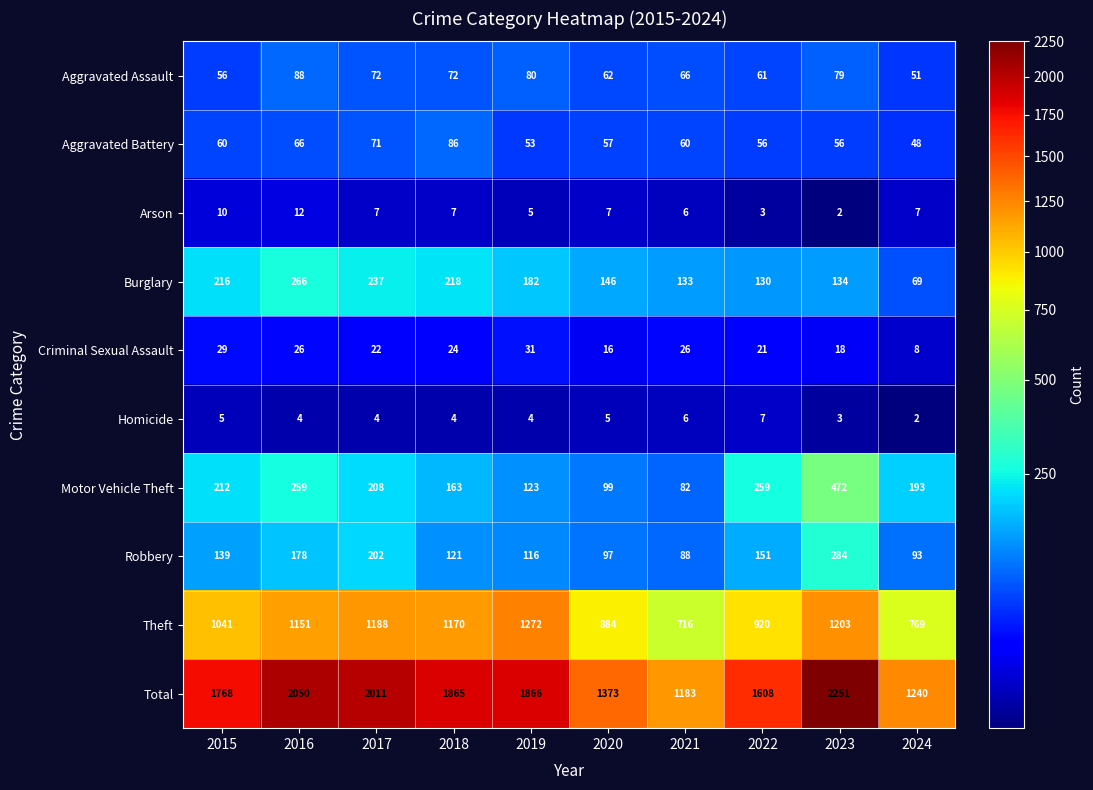

What is the sum of all Burglary values?

1731